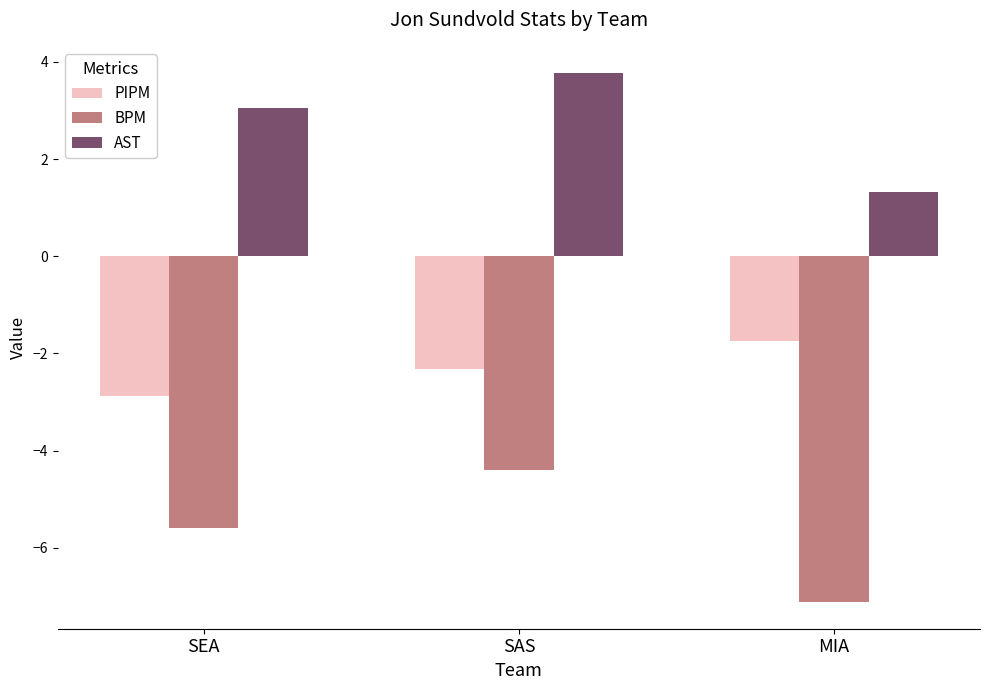

How many bars are there in total?

9